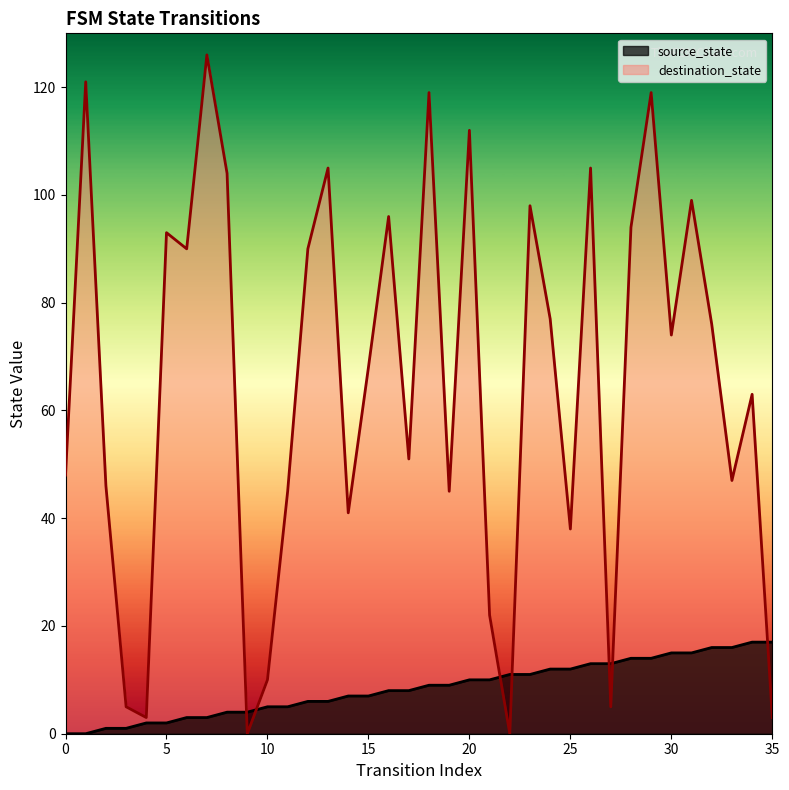

At which label does source_state first exceed 9?

20